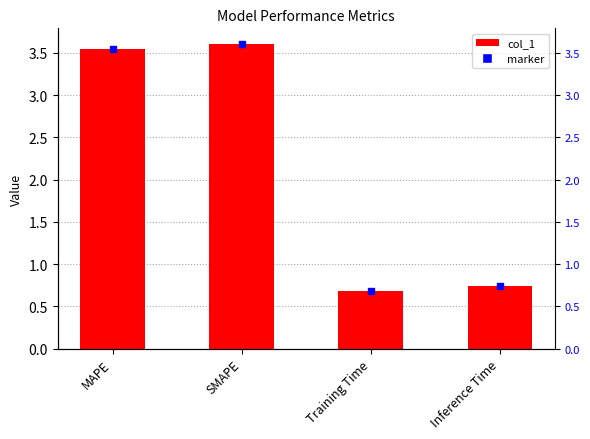

Which label corresponds to the smallest value in the chart?

Training Time